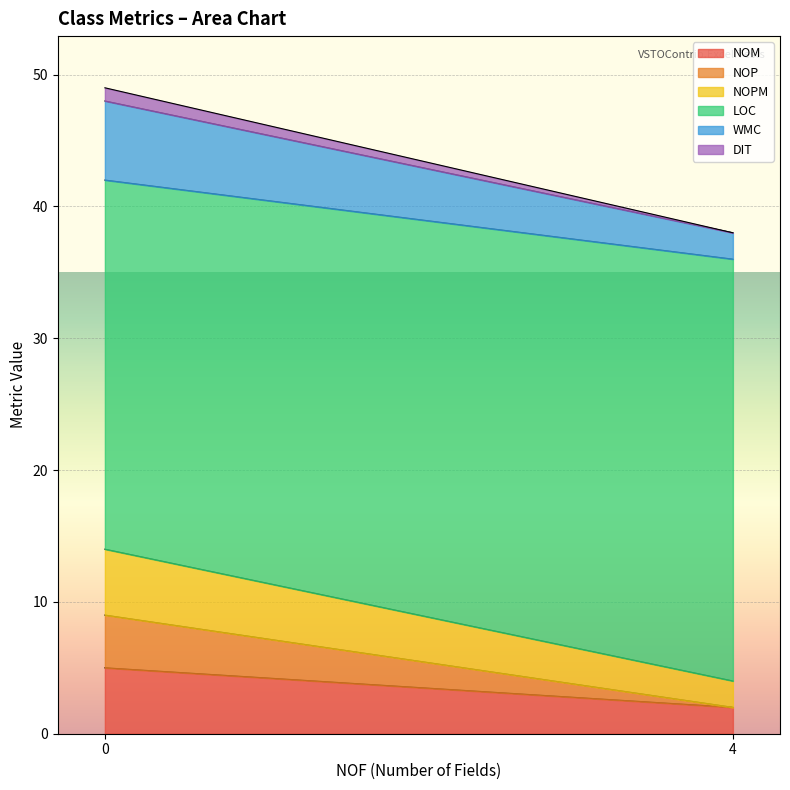

At which label does NOP reach its minimum?

ExcelScenario (NOF=4)